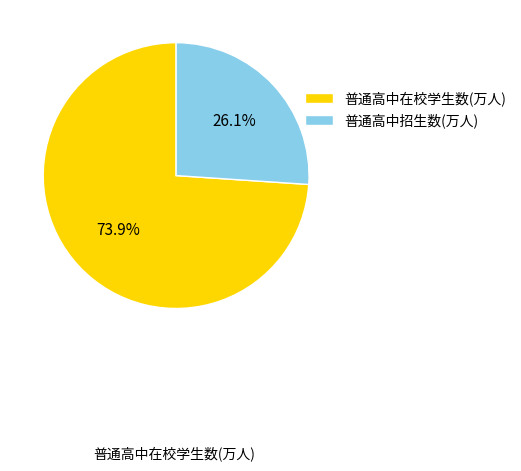

True or false: 普通高中招生数(万人) accounts for 31% of the total.

False